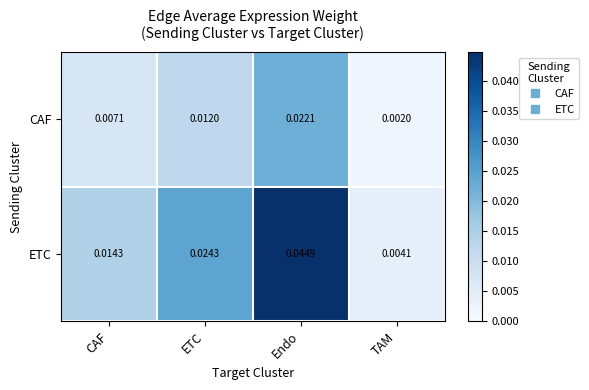

Which series changed the most between CAF and TAM?

ETC